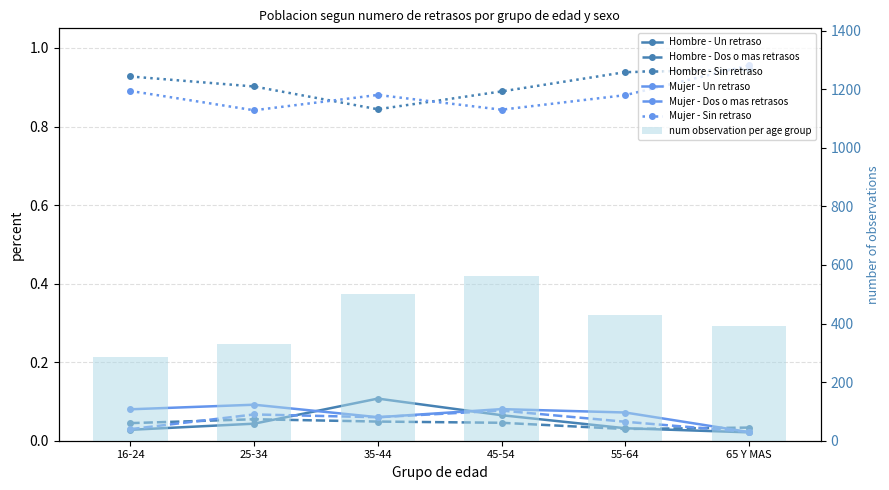

What is the sum of the Mujer - Un retraso values at 35-44 and 25-34?

0.2